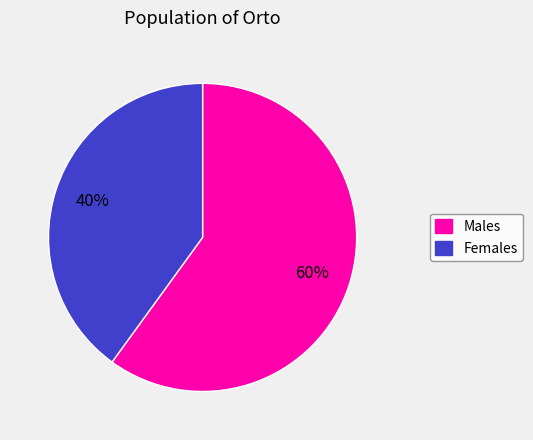

Does any single category account for the majority?

Yes